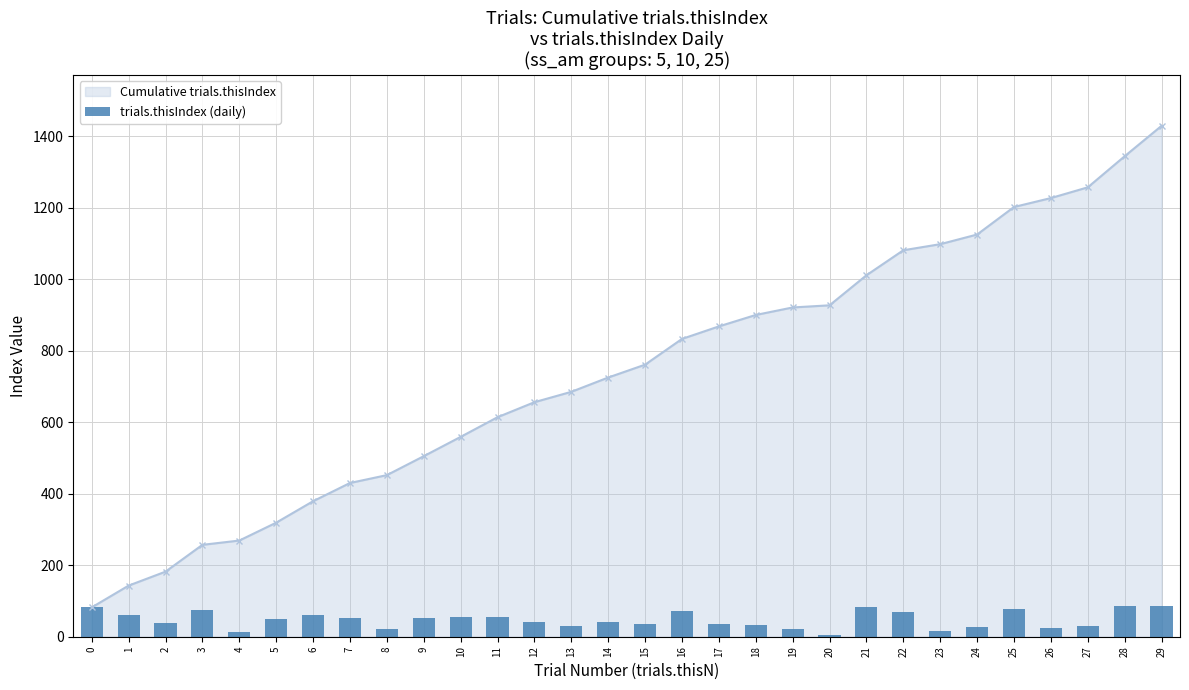

Reading left to right, transcribe all the data shown in this chart.

0=82	1=61	2=39	3=75	4=12	5=50	6=60	7=51	8=22	9=53	10=54	11=55	12=42	13=29	14=40	15=36	16=72	17=35	18=32	19=21	20=6	21=84	22=70	23=17	24=27	25=77	26=25	27=30	28=87	29=85